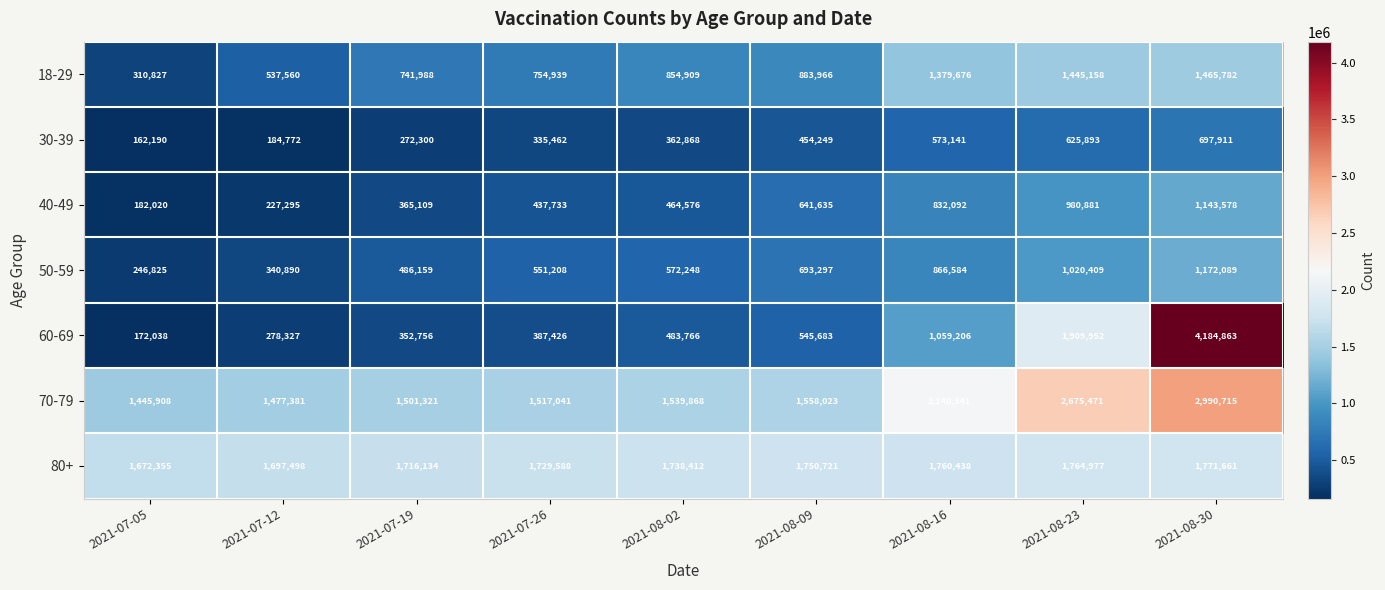

The 80+ series shows 1716134 at 2021-07-19. True or false?

True